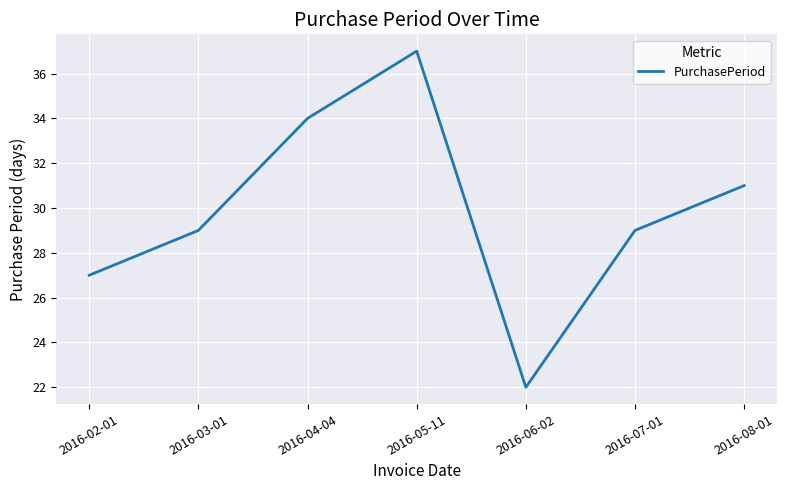

What position from the left is 2016-07-01?

6